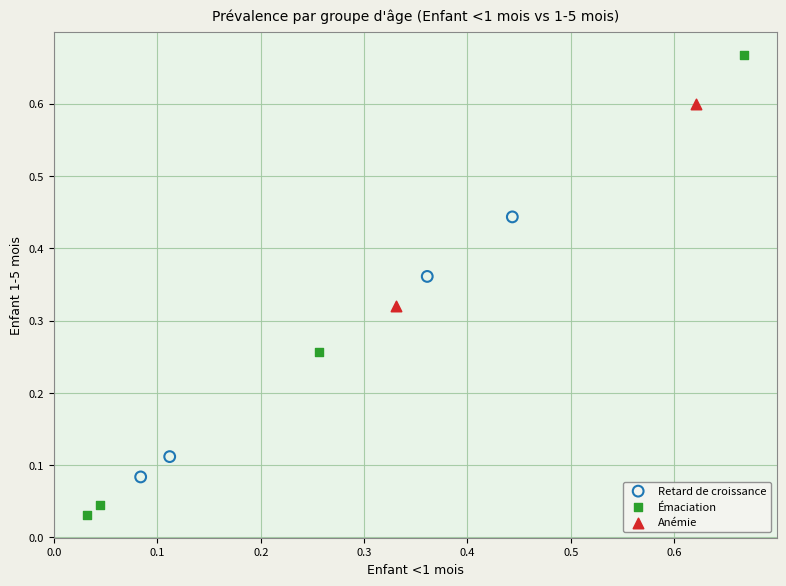

Which series reaches the minimum Y coordinate?

Émaciation